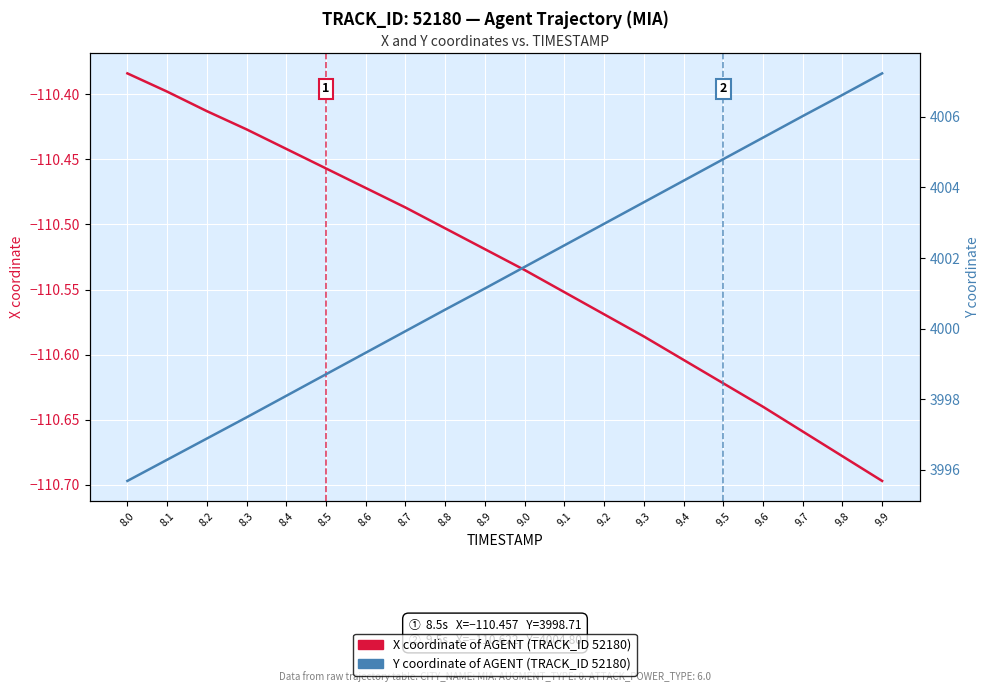

Is this an area chart (filled region under the line)?

No